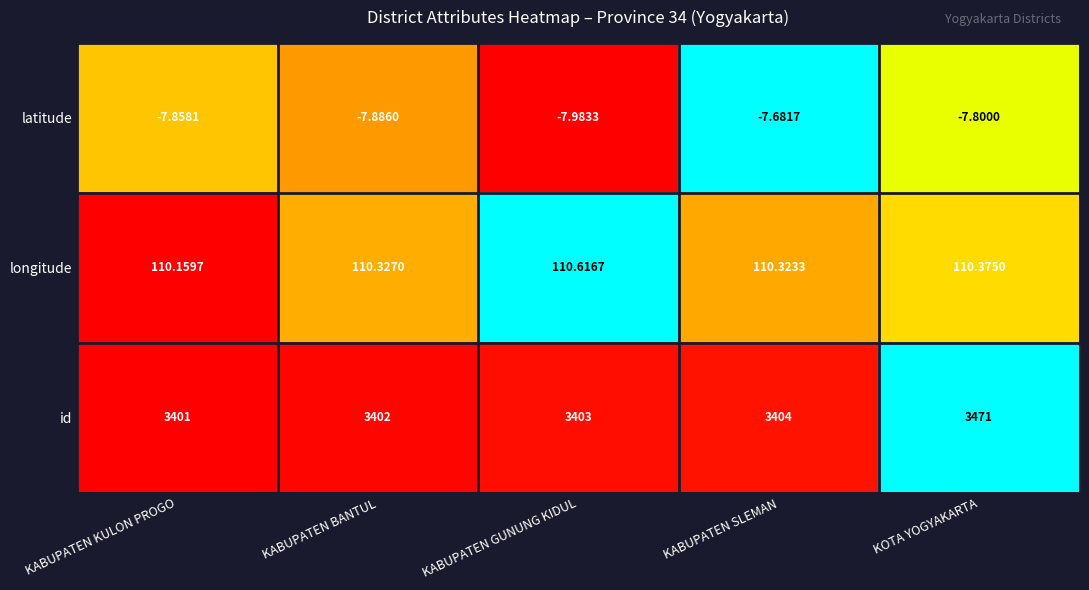

Is the value of id at KABUPATEN SLEMAN greater than the value of longitude at KABUPATEN BANTUL?

Yes